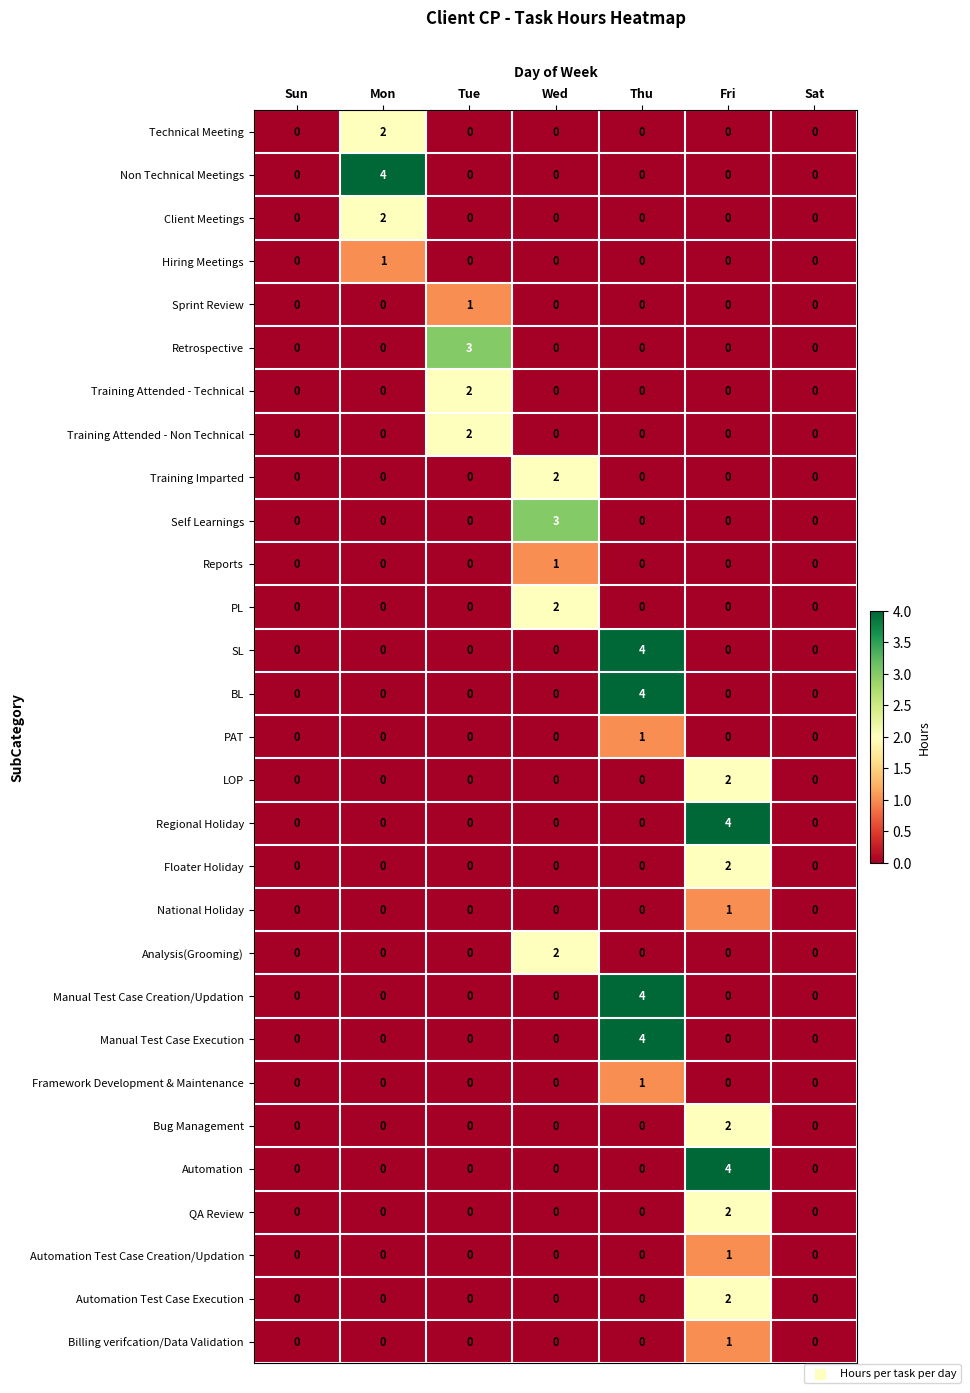

What is the spread (max minus min) of values at Wed?

3